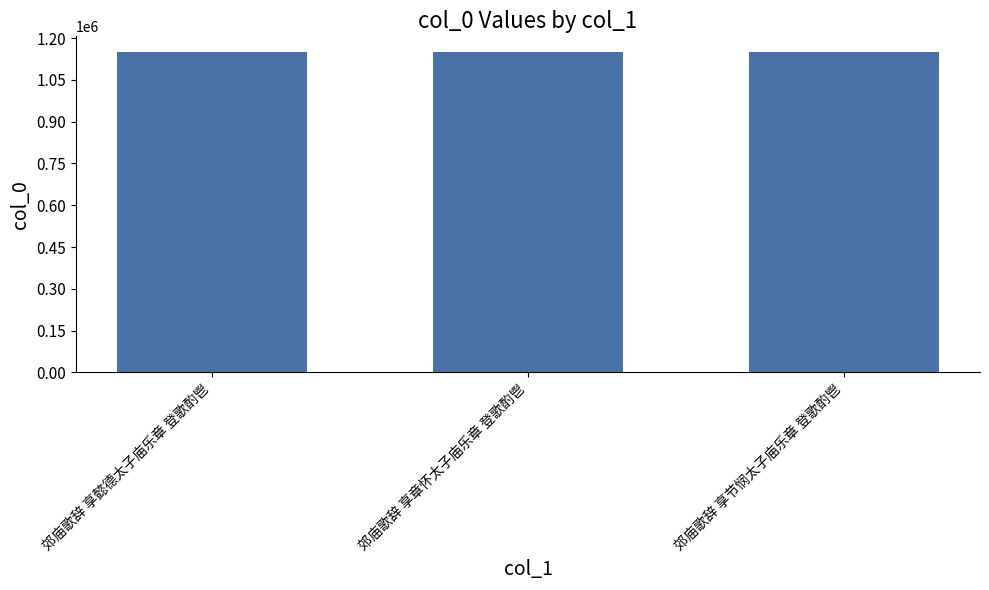

What is the smallest value displayed?

1148557